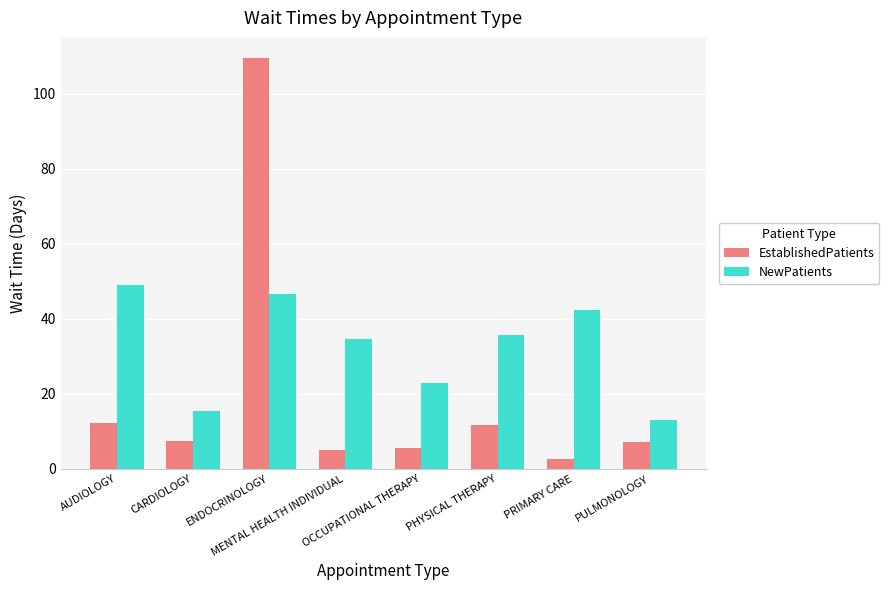

How many bars are there in total?

16